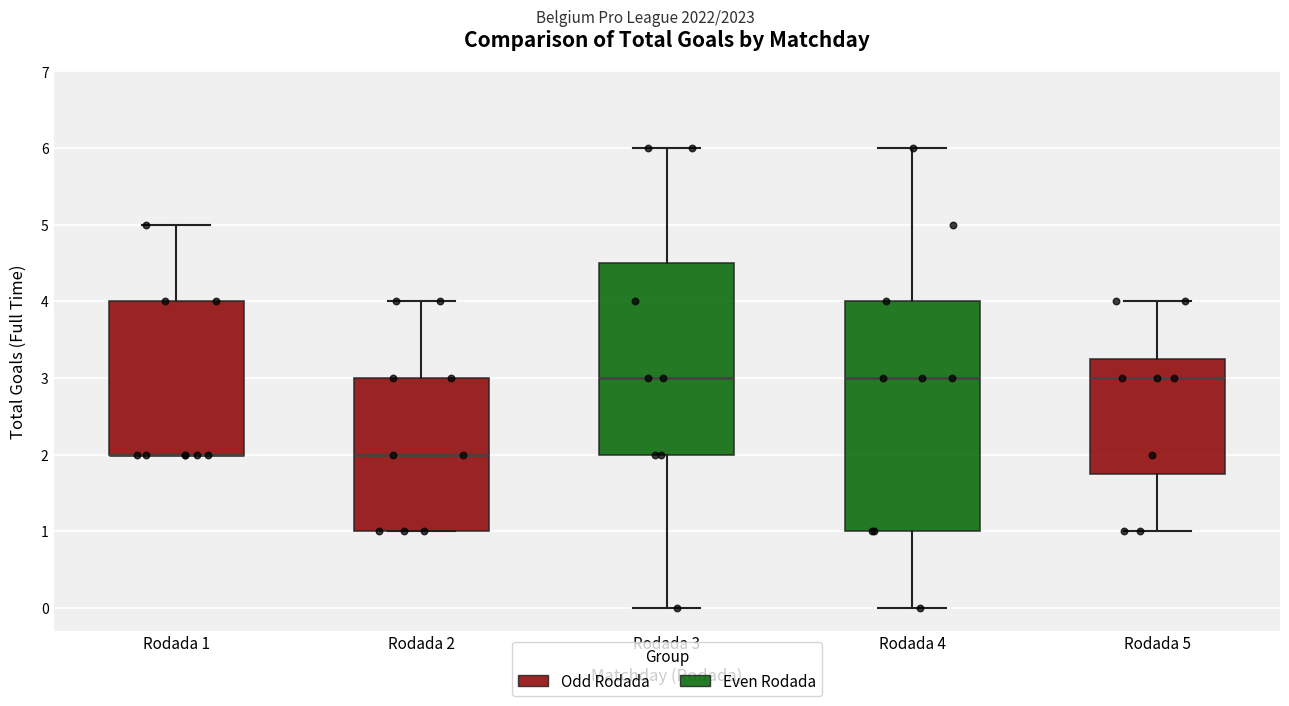

Reading left to right, transcribe this box plot: for each box, give where its median line is, the range the box spans, and where its two whiskers end, as read against the y-axis. The values are not printed on the chart, so give them approximately, as read against the axis.

Rodada 1: median 2.0 (drawn on the box's lower edge), box 2.0 to 4.0, whiskers 2.0 to 5.0
Rodada 2: median 2.0, box 1.0 to 3.0, whiskers 1.0 to 4.0
Rodada 3: median 3.0, box 2.0 to 4.5, whiskers 0.0 to 6.0
Rodada 4: median 3.0, box 1.0 to 4.0, whiskers 0.0 to 6.0
Rodada 5: median 3.0, box 1.8 to 3.3, whiskers 1.0 to 4.0